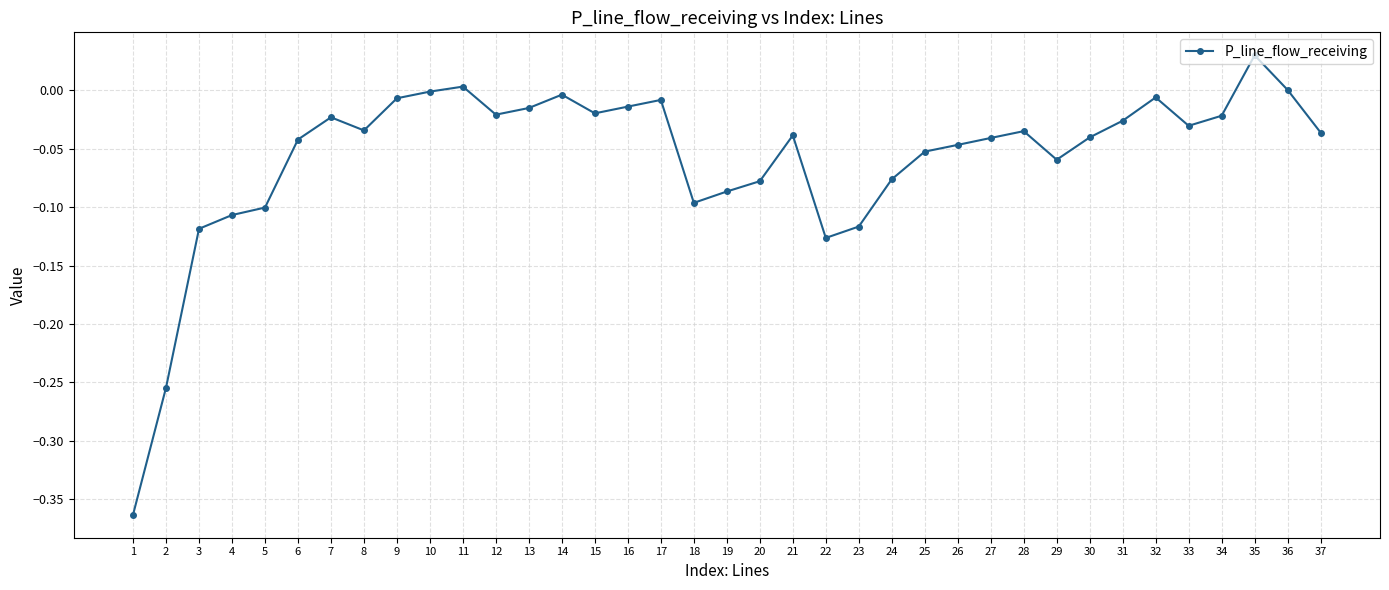

Is this an area chart (filled region under the line)?

No